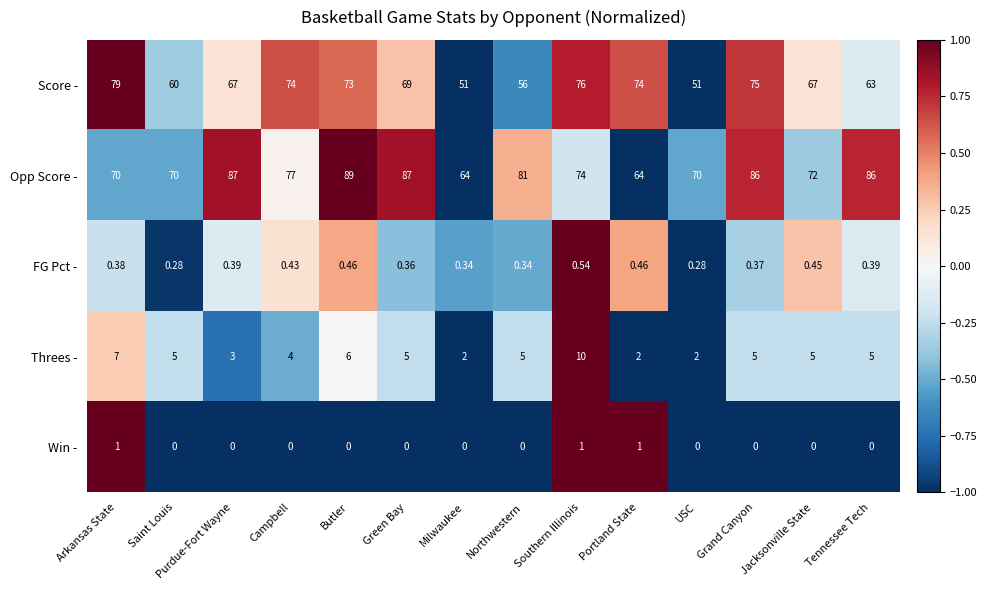

Where is Threes - nearest to the value 6?

Butler